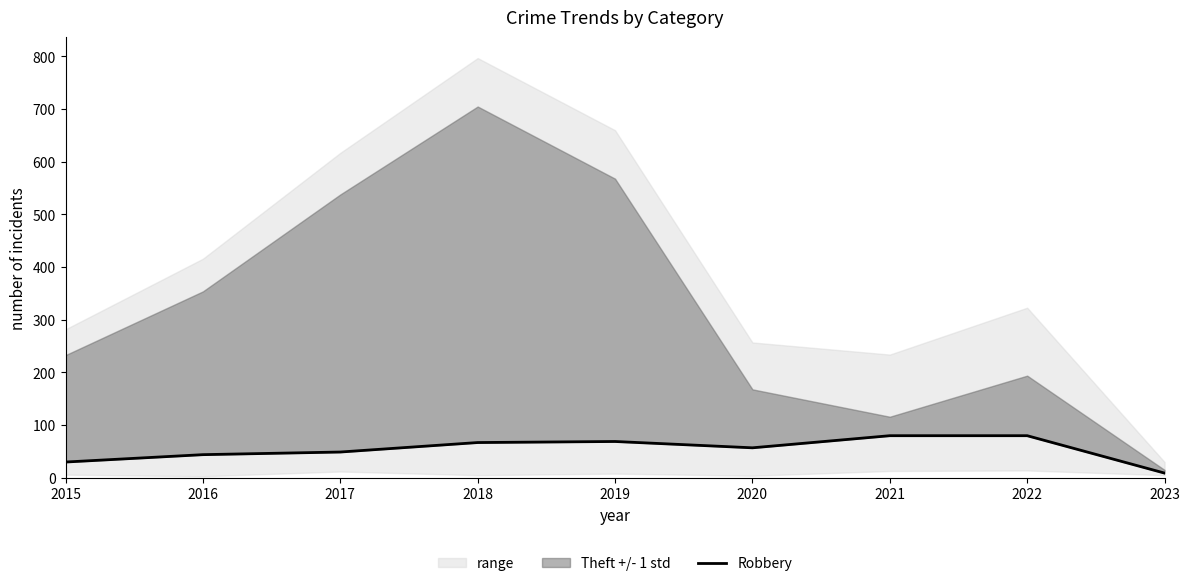

Which category has the lowest value across all series?

2023